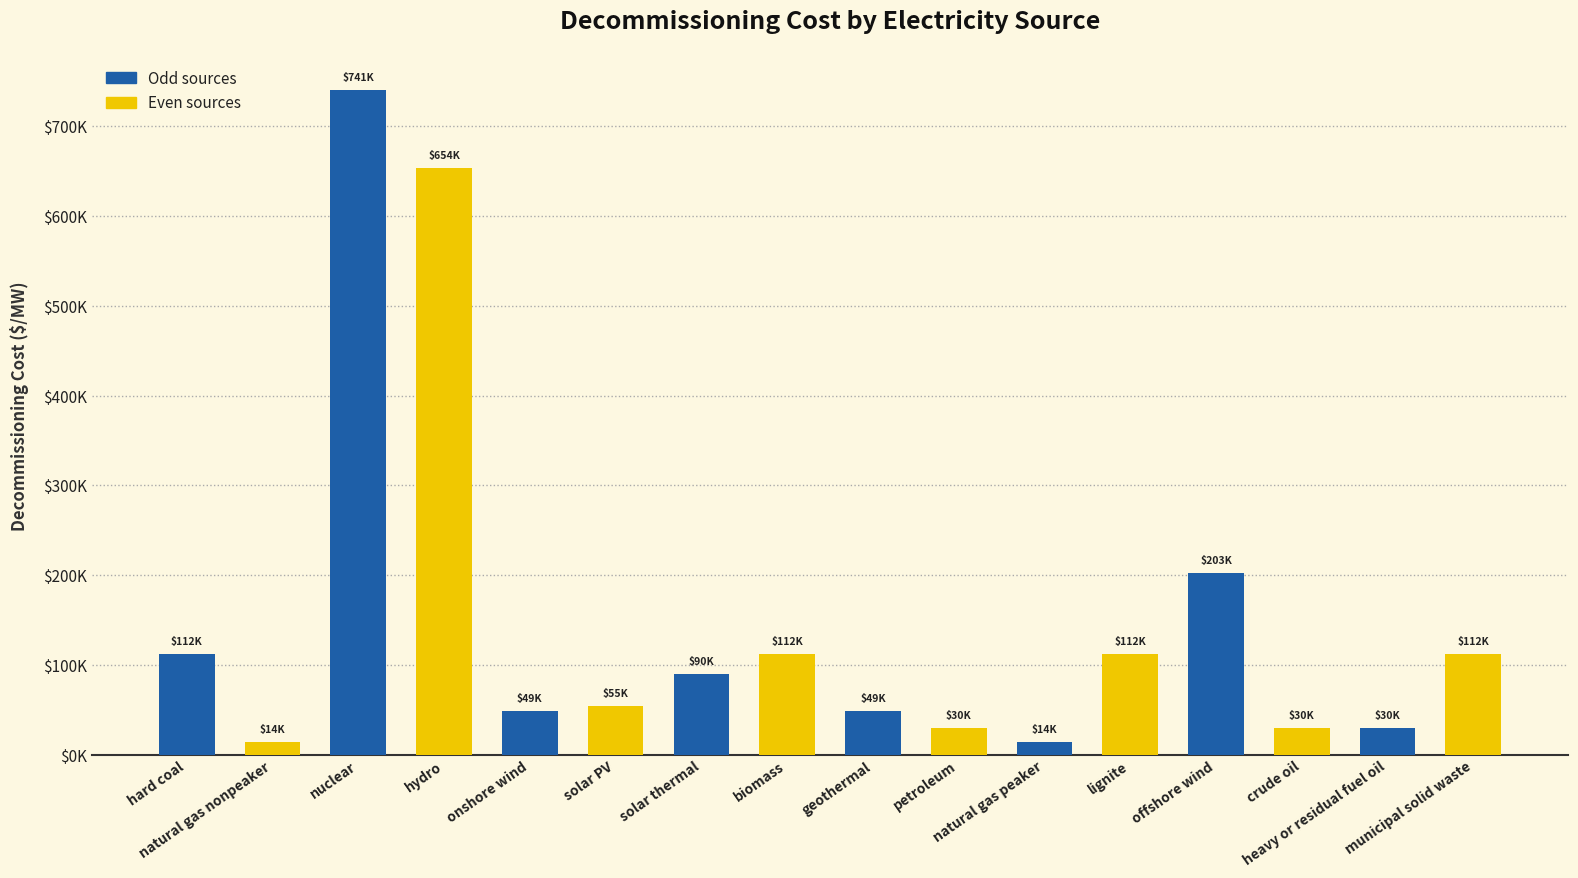

What is the difference between the maximum and minimum values?

726548.2